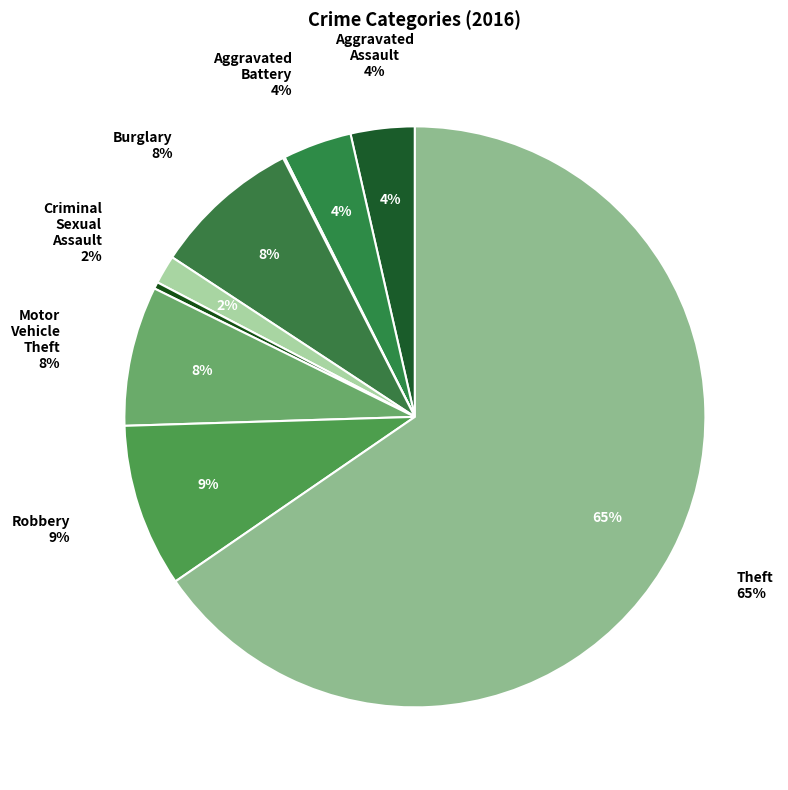

Is it true that Motor Vehicle Theft is 8% of the pie?

True